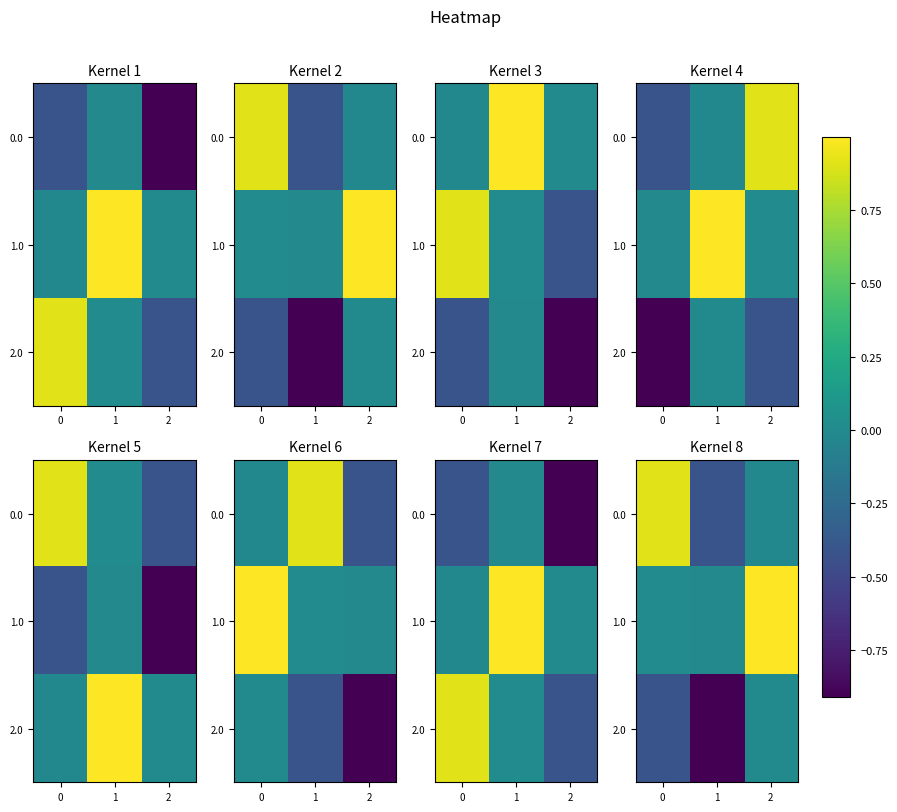

What is the greatest value displayed?

1.0